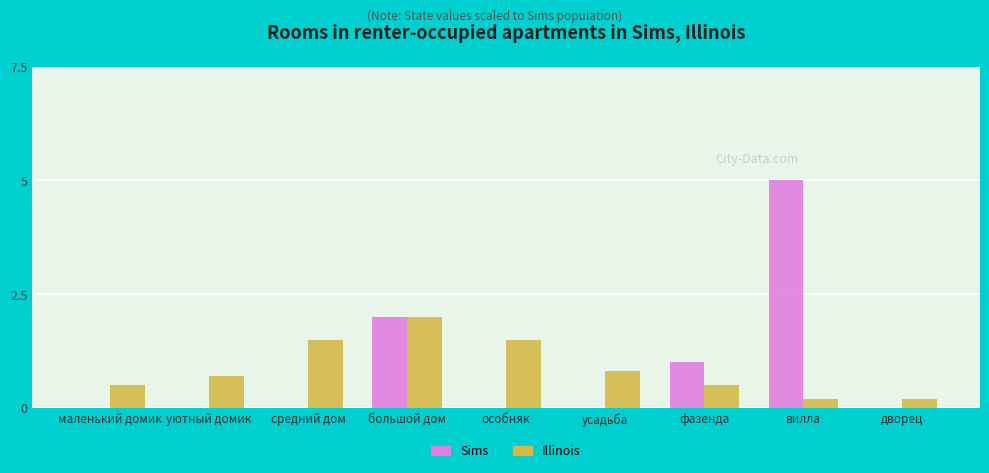

At which label is Illinois closest to 1?

усадьба